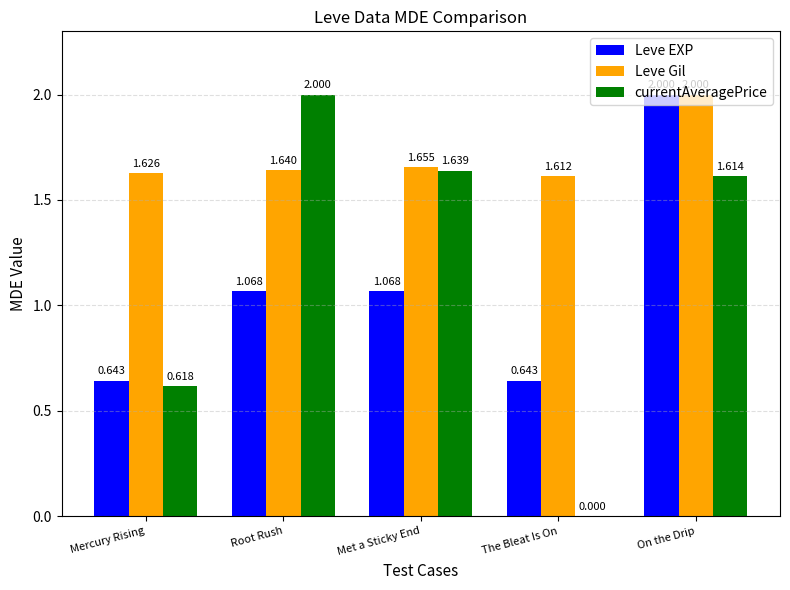

Where is Leve Gil nearest to the value 1?

The Bleat Is On